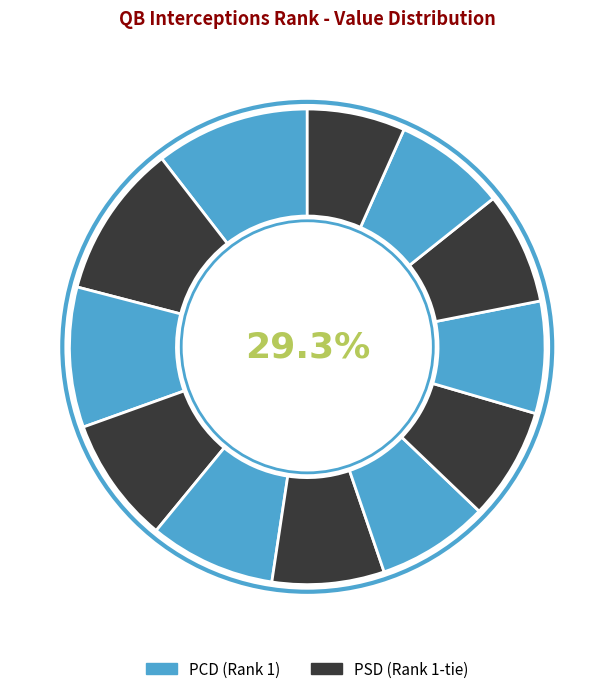

Rank the categories by value from lowest to highest.

Justin Herbert, Marcus Mariota, Joe Burrow, Justin Fields, Patrick Mahomes, Matthew Stafford, Kenny Pickett, Kirk Cousins, Aaron Rodgers, Matt Ryan, Davis Mills, Josh Allen